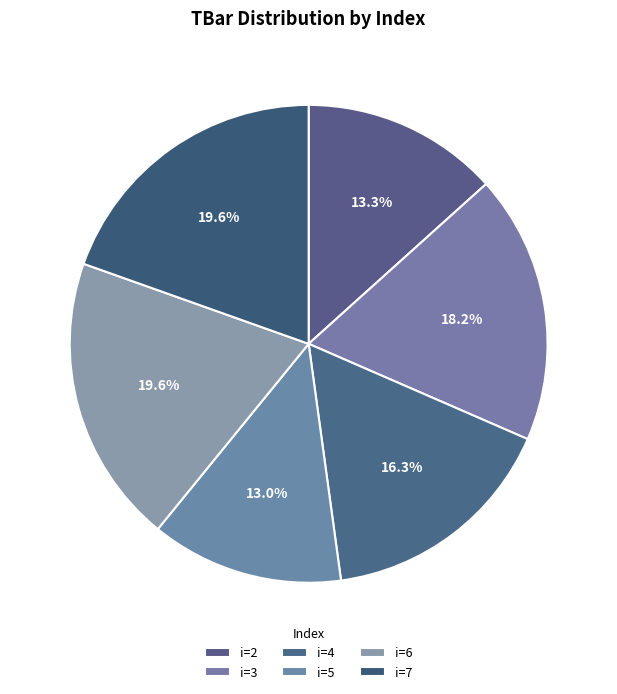

Which category has the biggest portion of the pie?

6